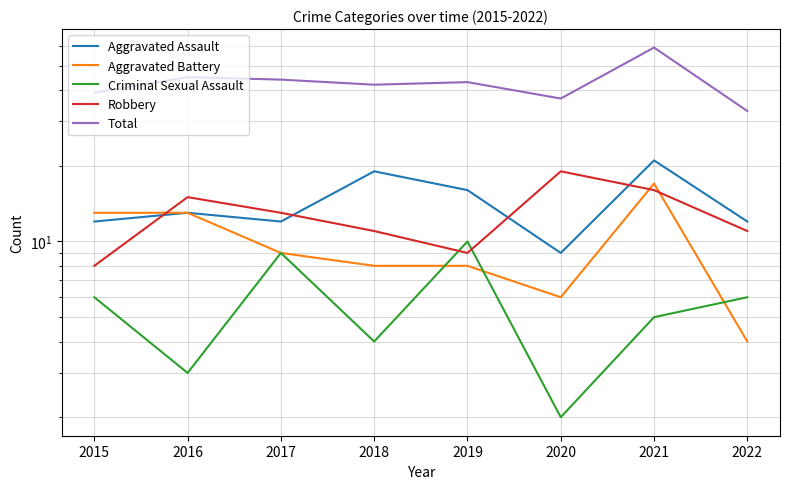

Where is the first local minimum for Criminal Sexual Assault?

2016